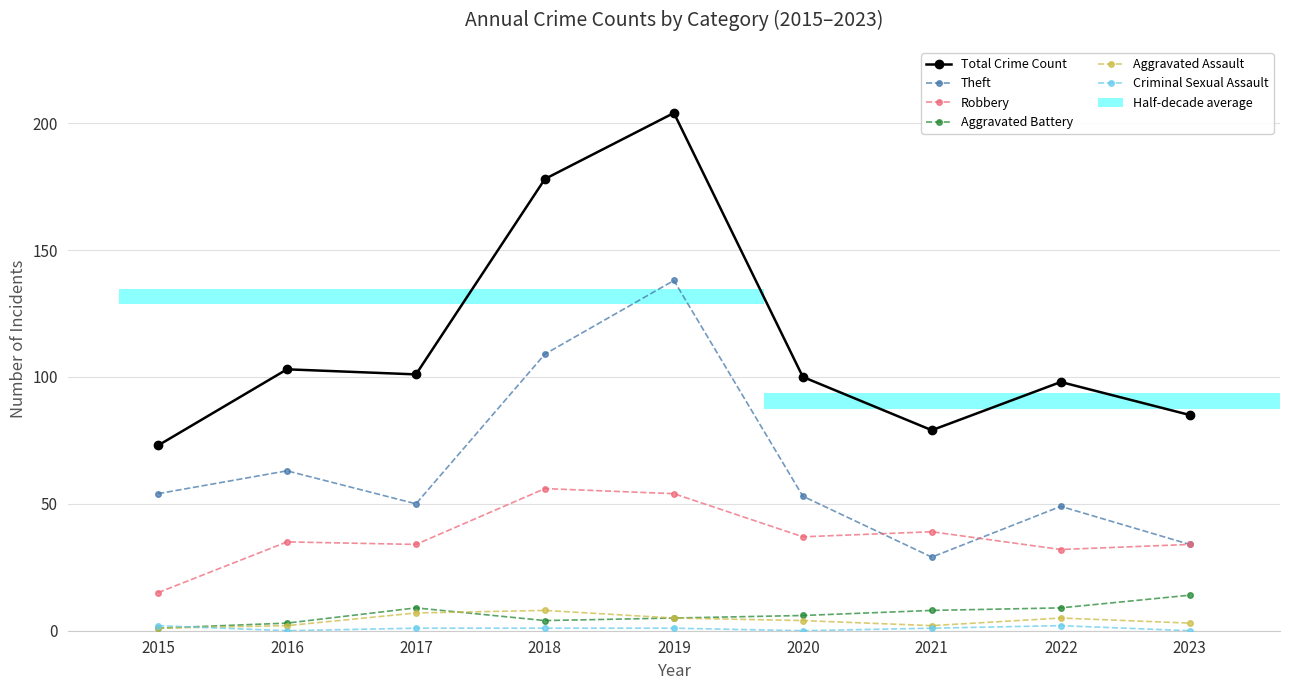

What is the highest value of the Total Crime Count series?

204